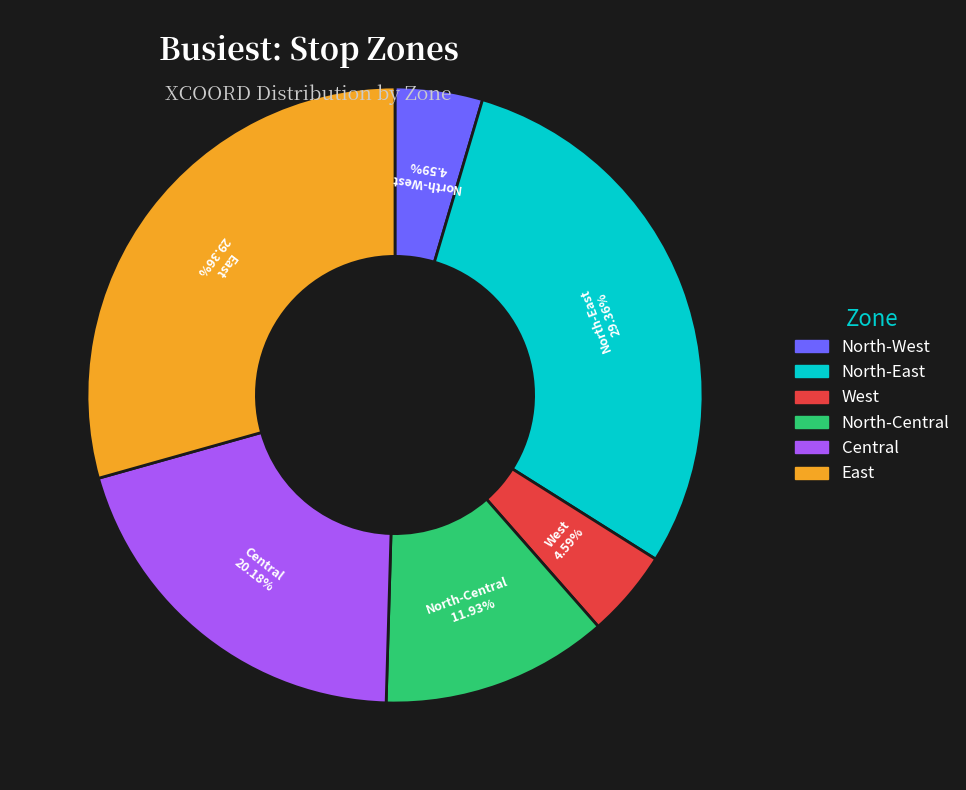

How many segments does this pie chart have?

6